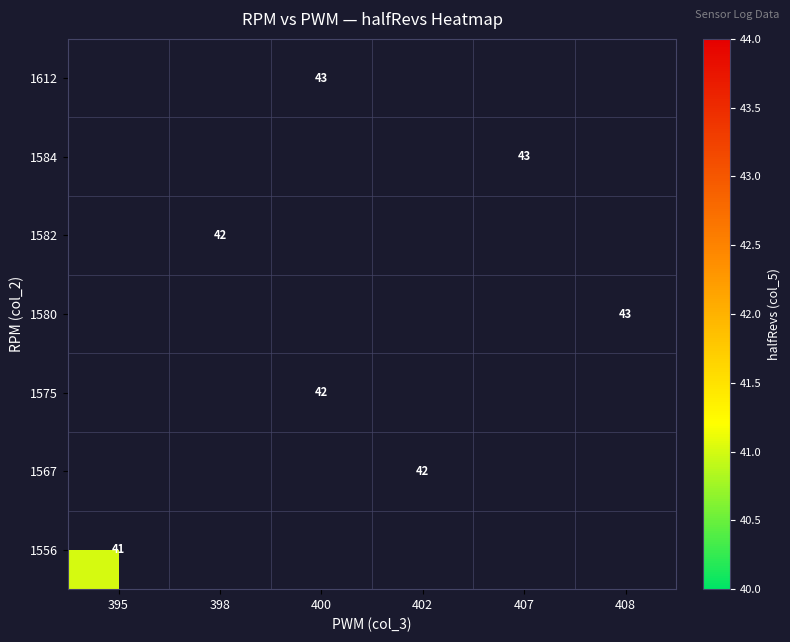

List the series in order of their peak value, highest first.

1556, 1567, 1575, 1580, 1582, 1584, 1612